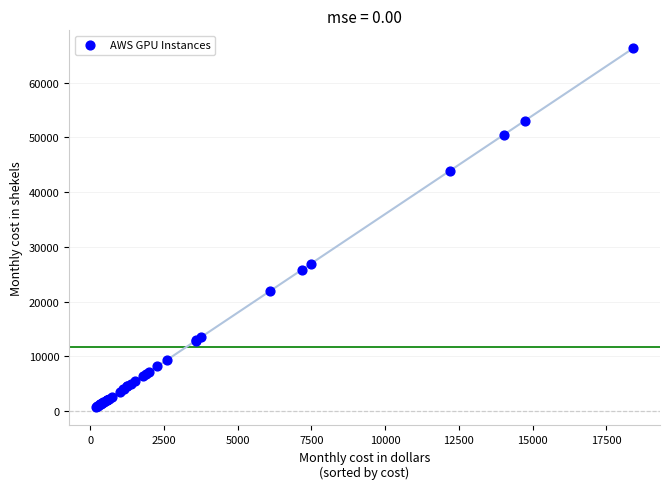

What Y value in the scatter plot is closest to 33485?

26967.1